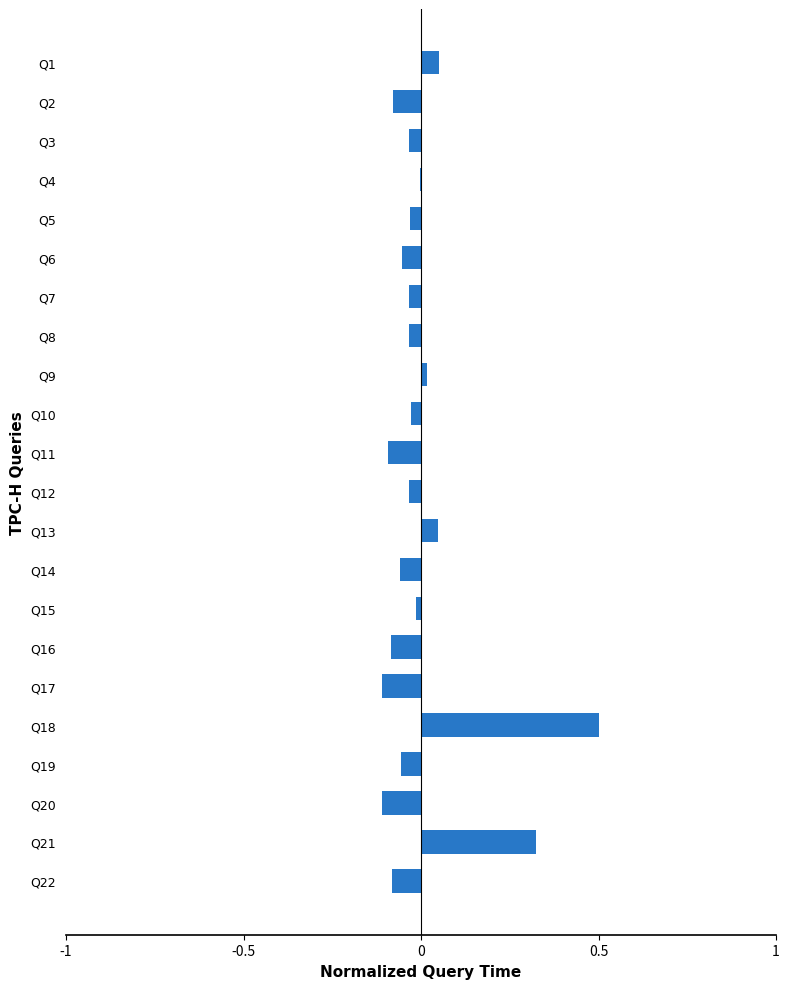

Between Q2 and Q21, which is larger?

Q21